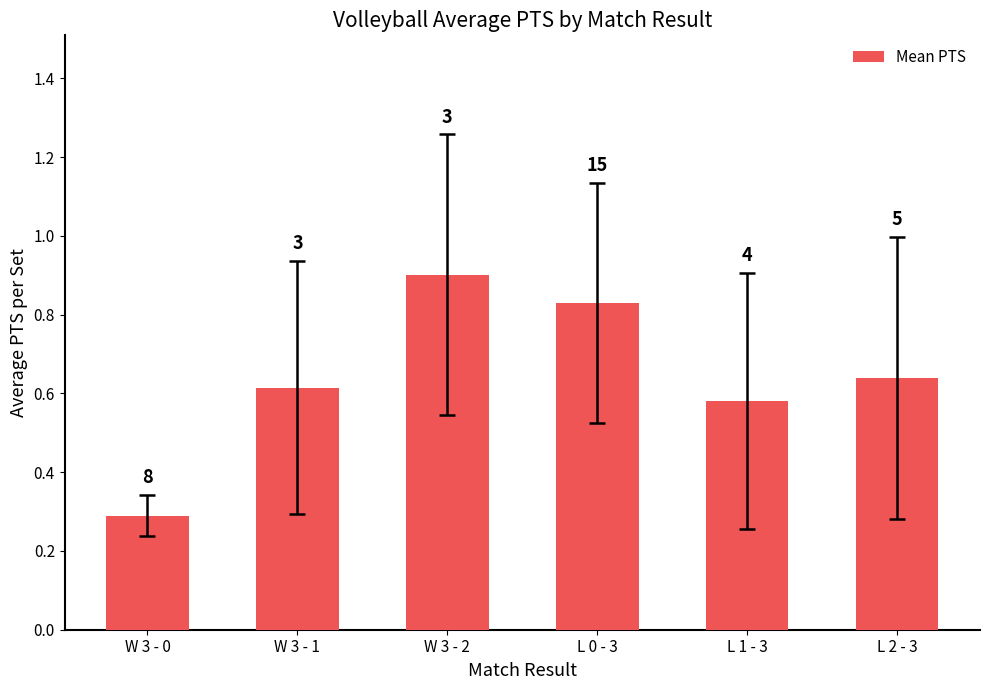

Are the bars grouped side by side (vs. stacked)?

No